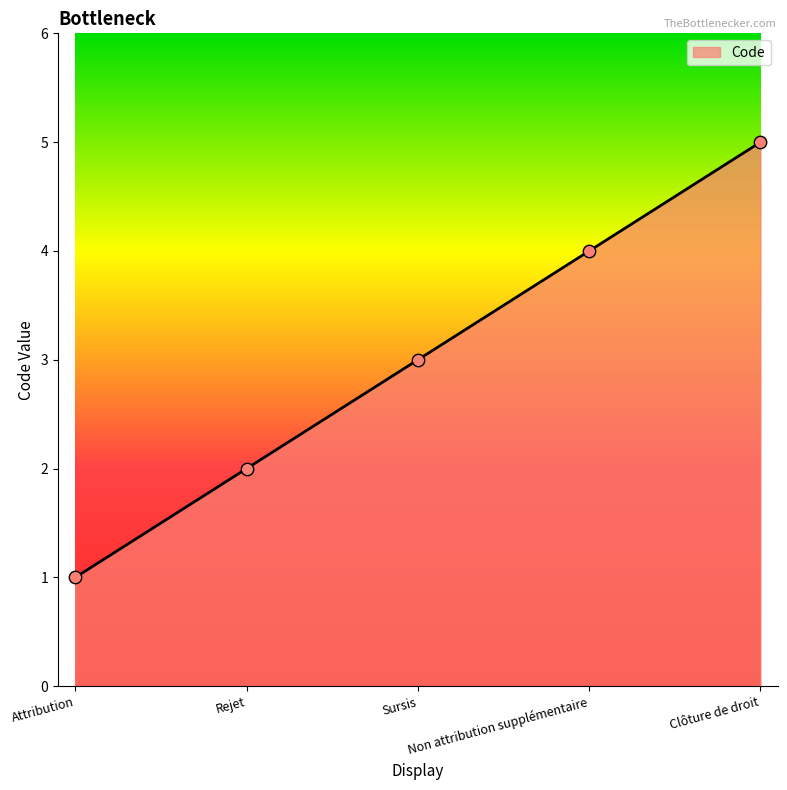

Between Clôture de droit and Attribution, which is larger?

Clôture de droit